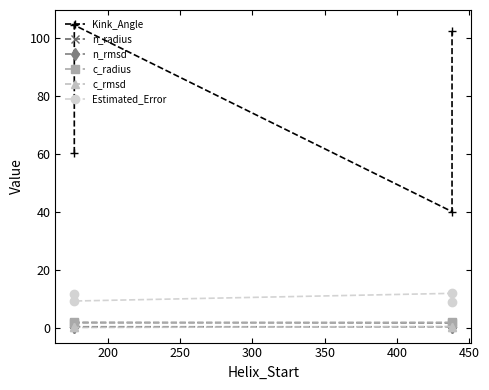

At how many categories does at least one series exceed 71?

2